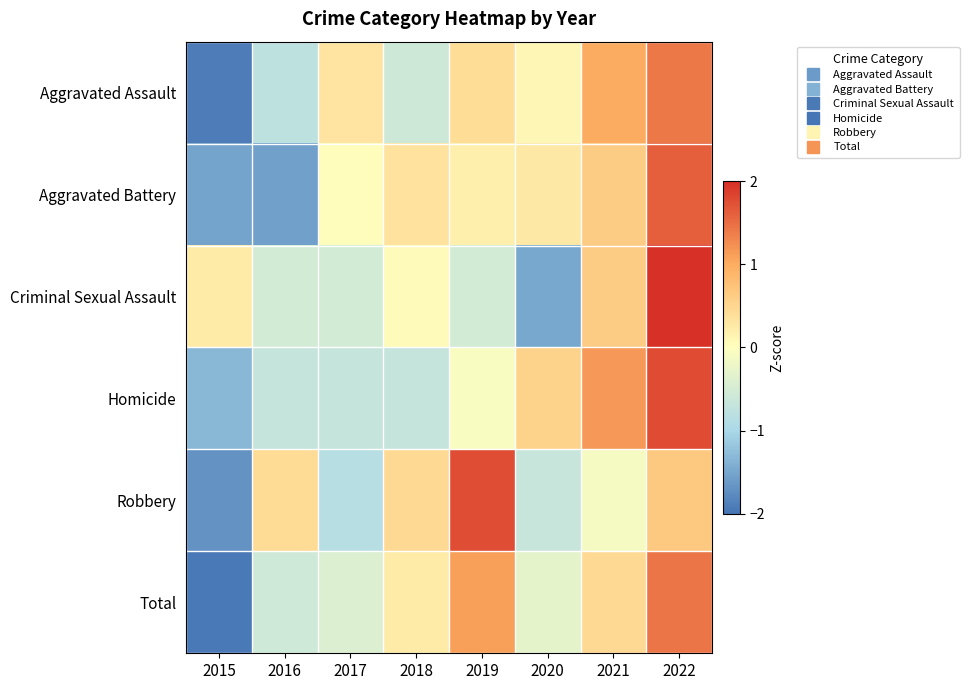

How many series are shown in this chart?

6